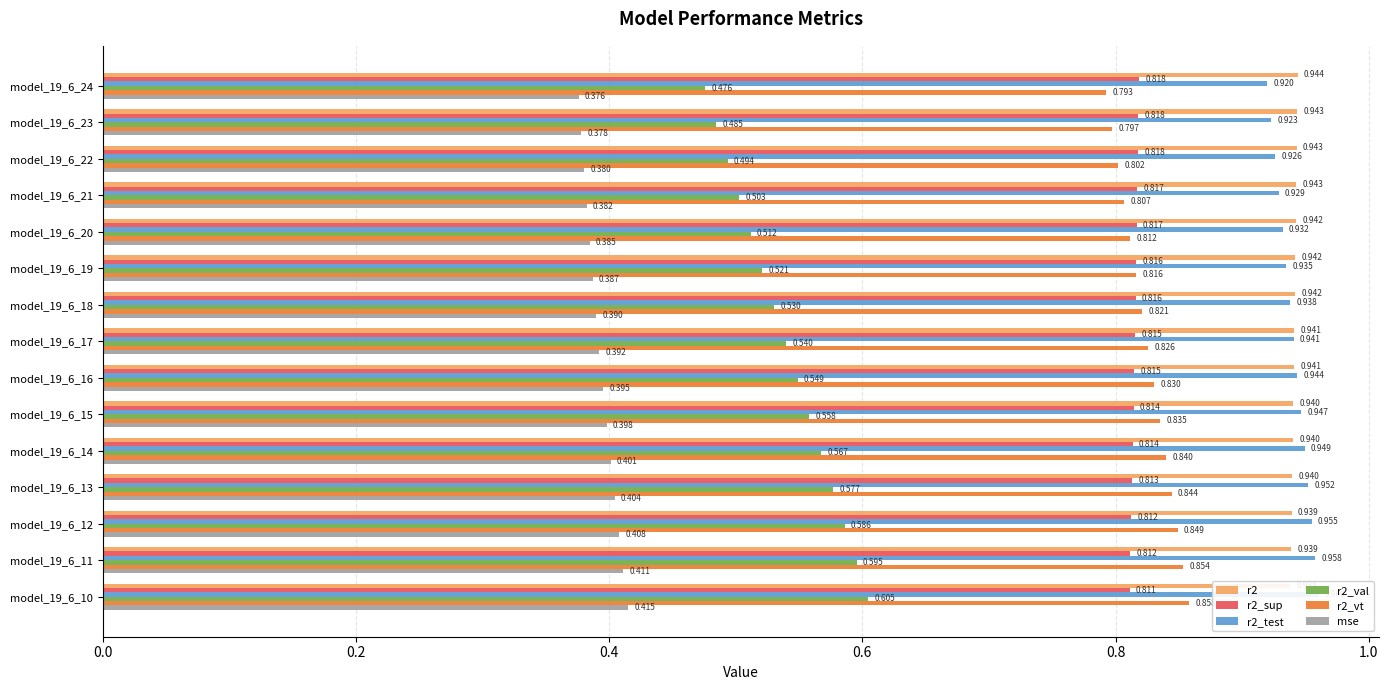

Reading left to right, what are all the values shown in this chart?

r2: 0.9	0.9	0.9	0.9	0.9	0.9	0.9	0.9	0.9	0.9	0.9	0.9	0.9	0.9	0.9
r2_sup: 0.8	0.8	0.8	0.8	0.8	0.8	0.8	0.8	0.8	0.8	0.8	0.8	0.8	0.8	0.8
r2_test: 0.9	0.9	0.9	0.9	0.9	0.9	0.9	0.9	0.9	0.9	0.9	1.0	1.0	1.0	1.0
r2_val: 0.5	0.5	0.5	0.5	0.5	0.5	0.5	0.5	0.5	0.6	0.6	0.6	0.6	0.6	0.6
r2_vt: 0.8	0.8	0.8	0.8	0.8	0.8	0.8	0.8	0.8	0.8	0.8	0.8	0.8	0.9	0.9
mse: 0.4	0.4	0.4	0.4	0.4	0.4	0.4	0.4	0.4	0.4	0.4	0.4	0.4	0.4	0.4